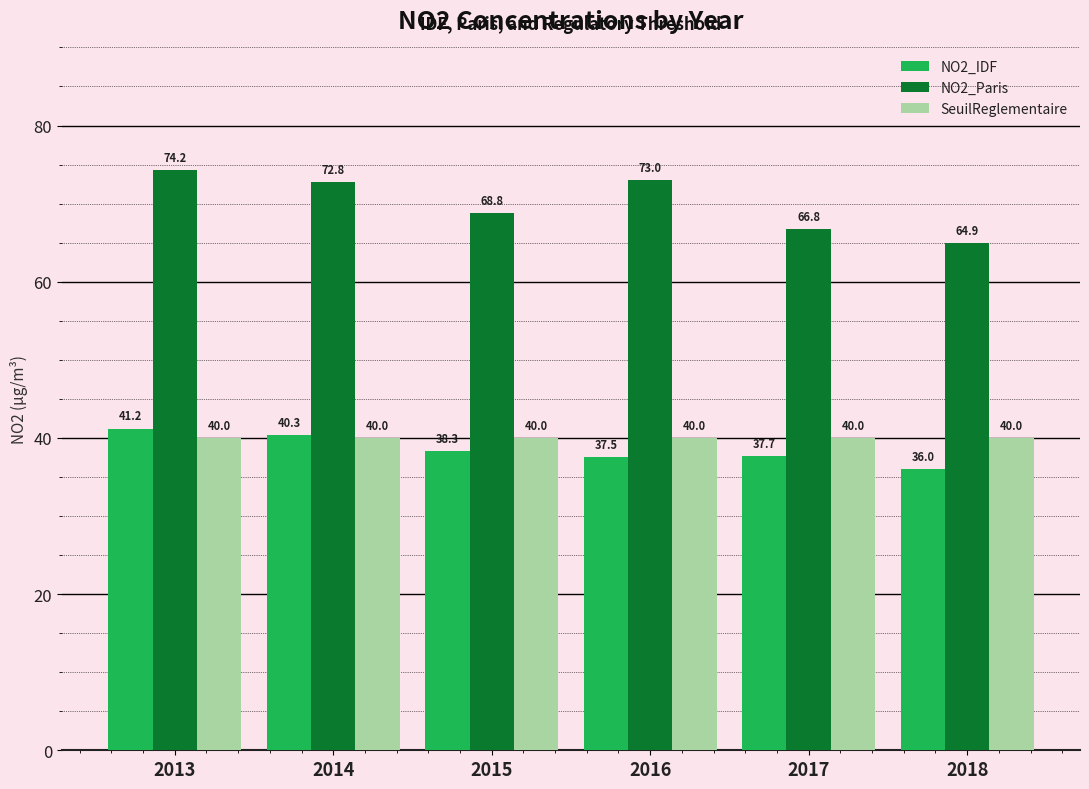

How many values in the NO2_Paris series exceed 72?

3